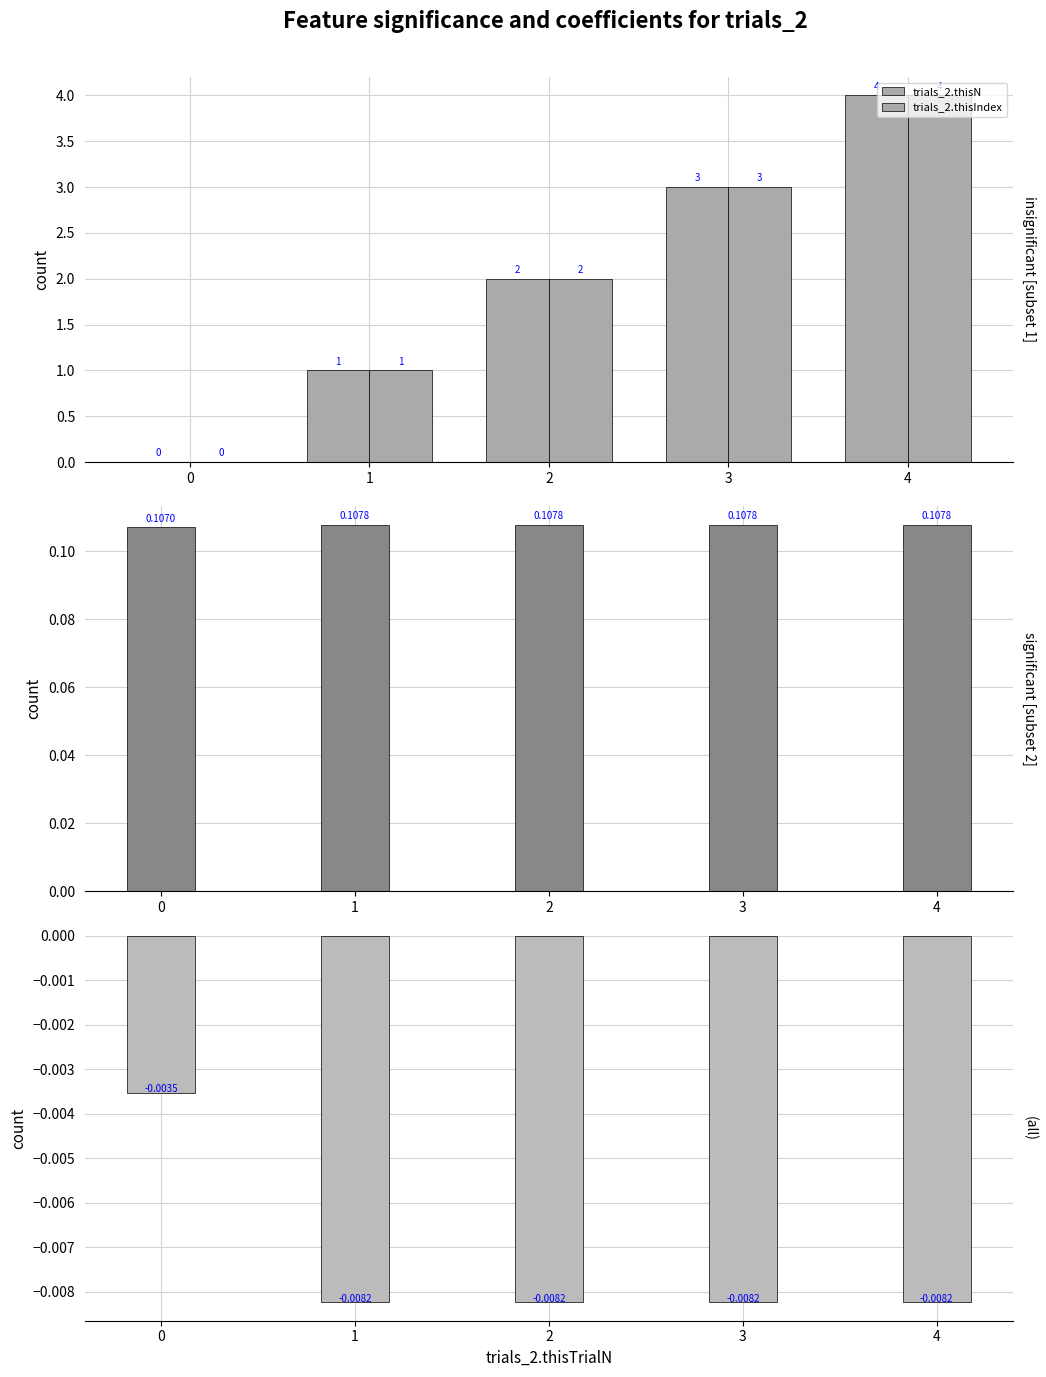

How many series are shown in this chart?

4